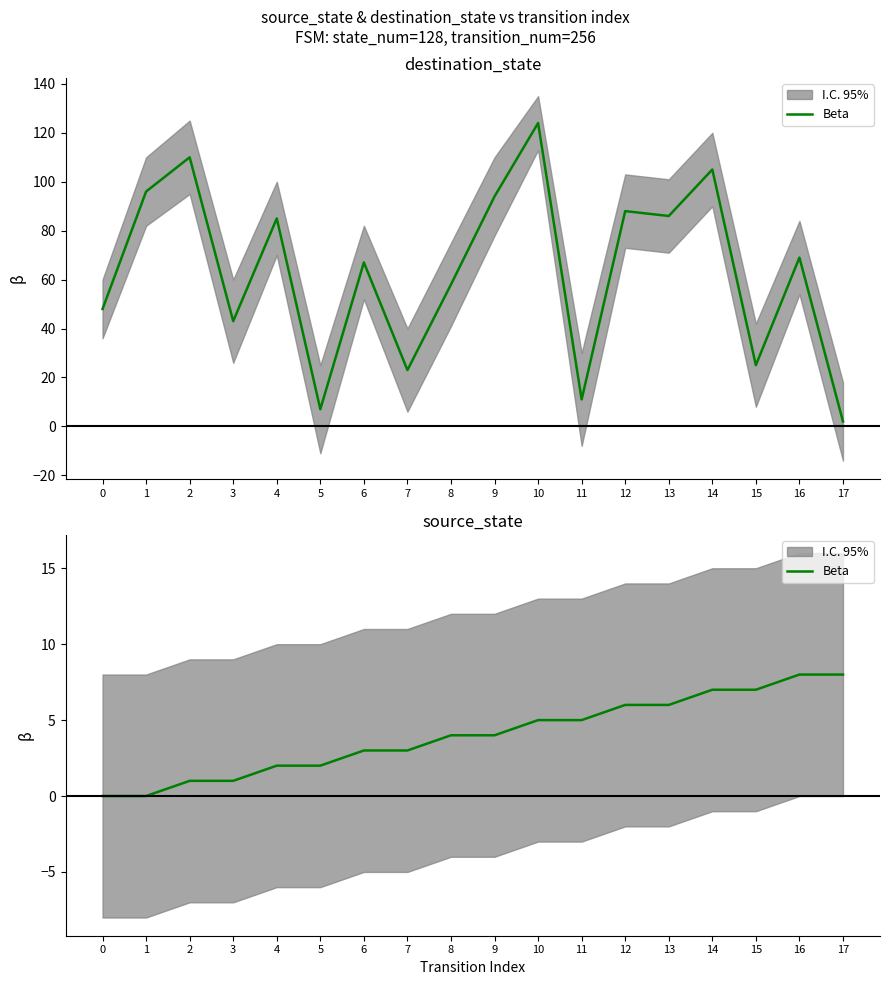

Which has a higher value, 12 or 0?

12